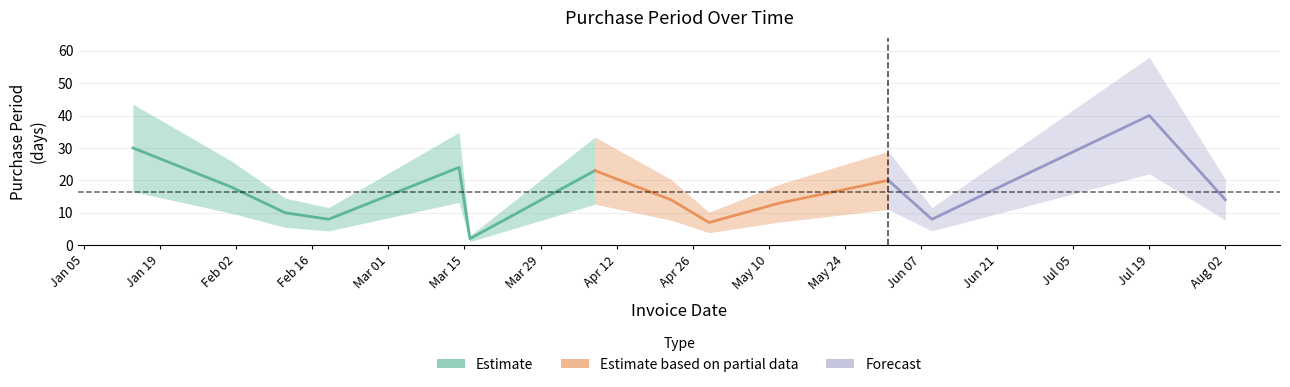

What is the sum of all values?

231